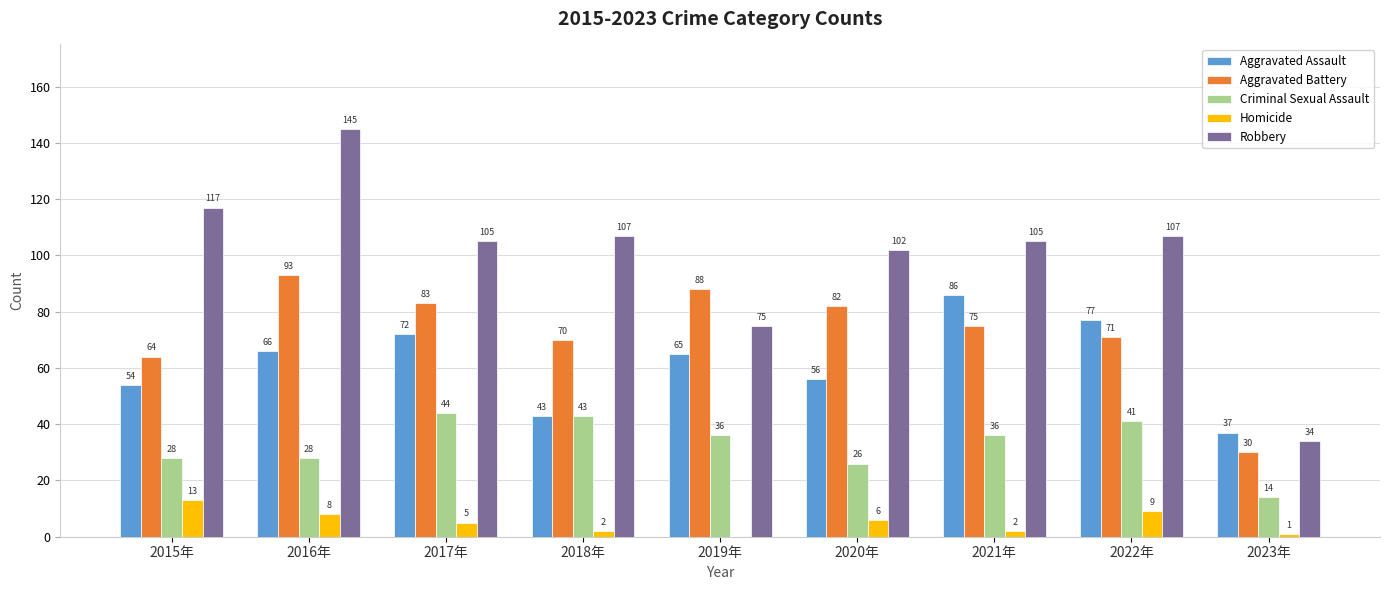

At which label does Criminal Sexual Assault first exceed 36?

2017年